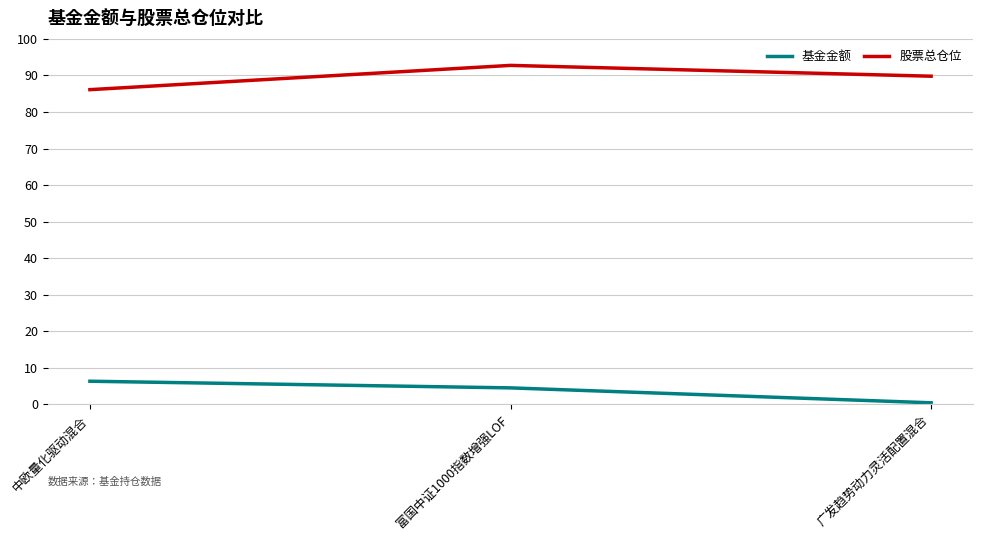

Does the chart display data point markers on the line(s)?

No